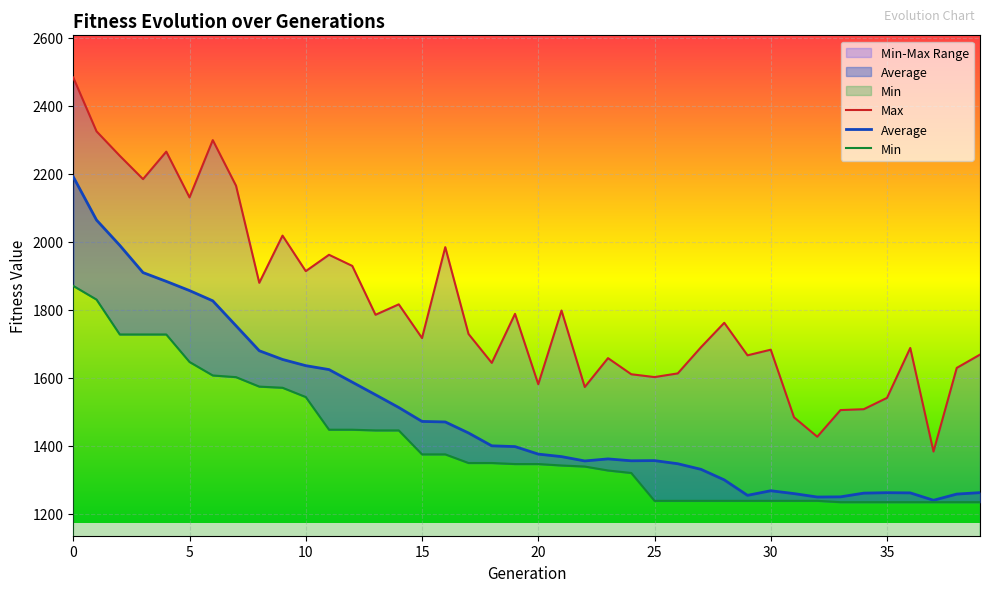

What is the highest value of the Min series?

1870.1